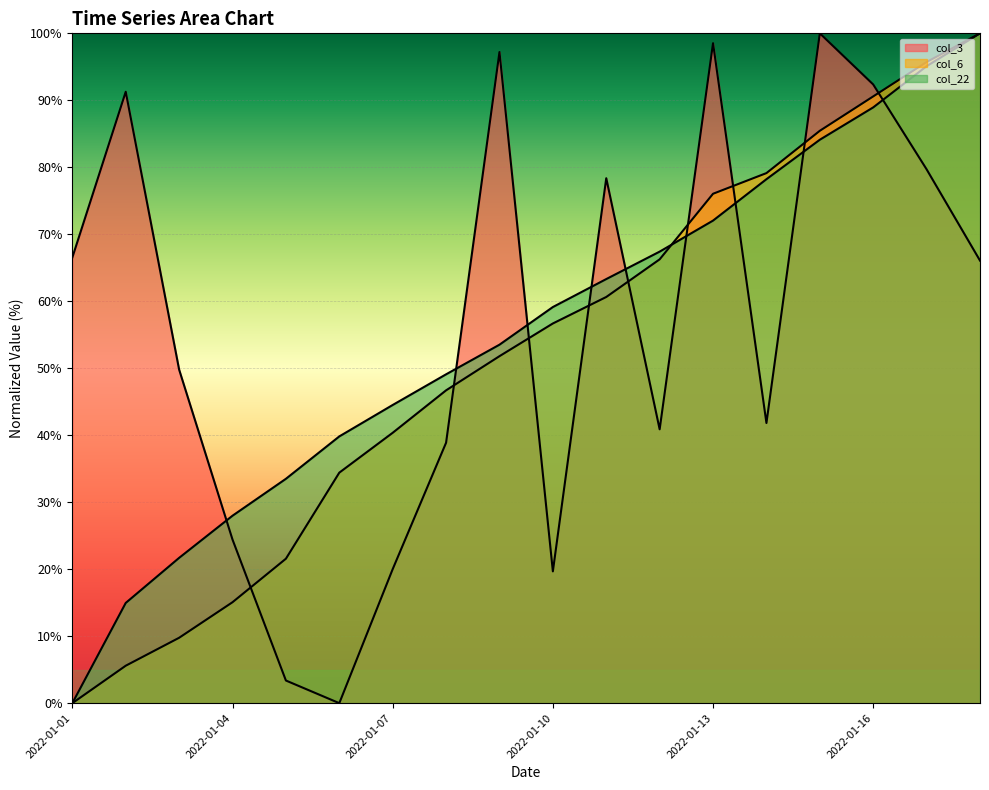

Which series ends up on top after the final intersection of col_22 and col_6?

col_6